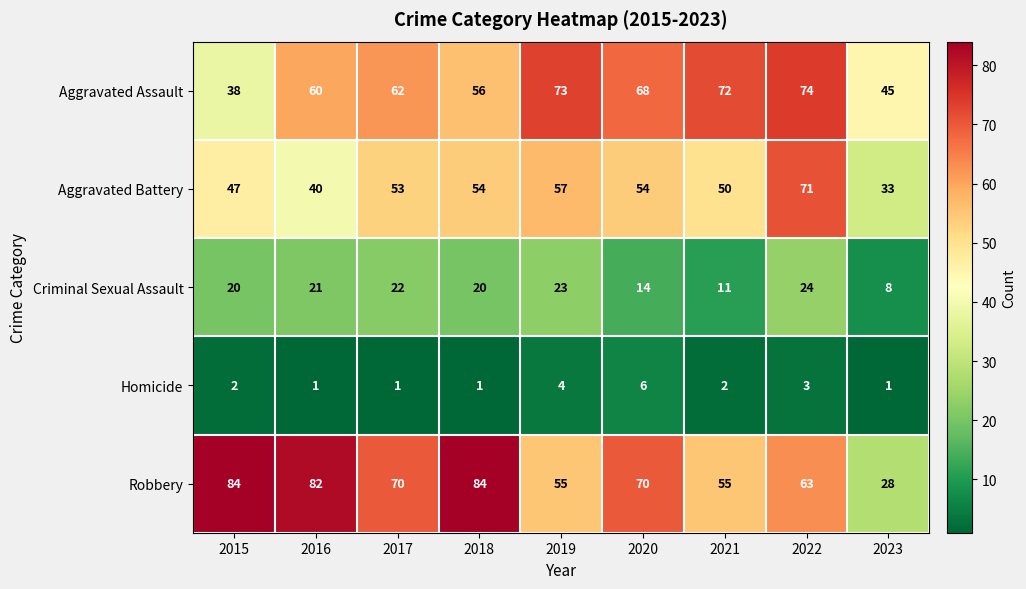

Read the Aggravated Assault value at 2020.

68